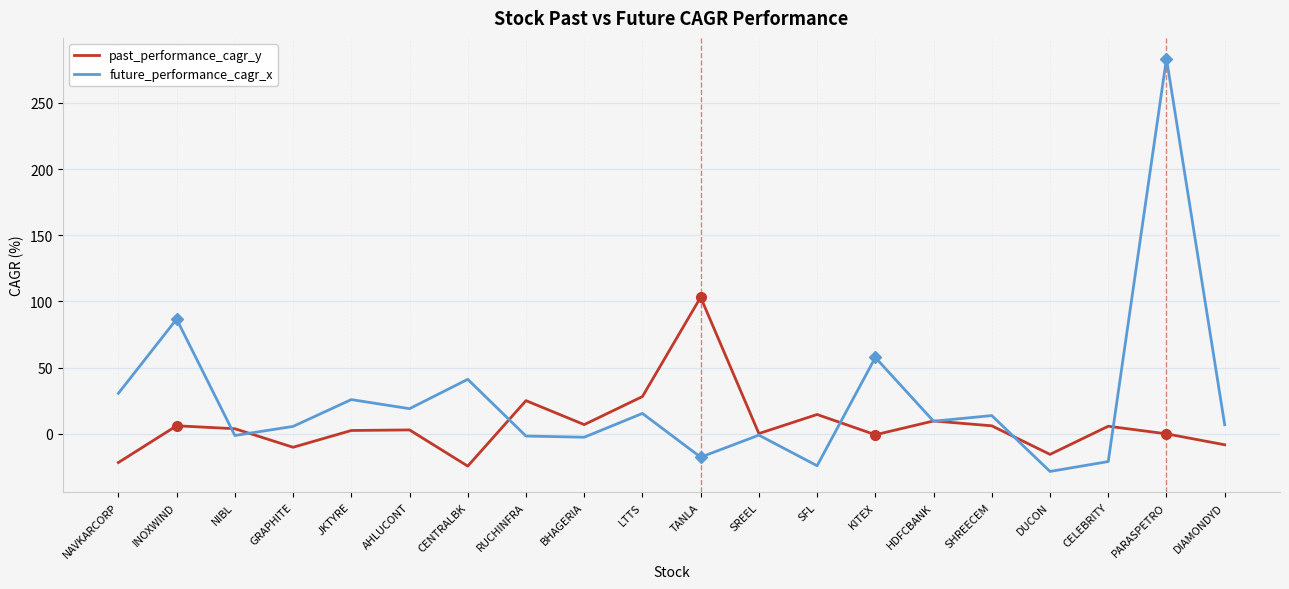

Rank the series by their maximum value, from highest to lowest.

future_performance_cagr_x, past_performance_cagr_y